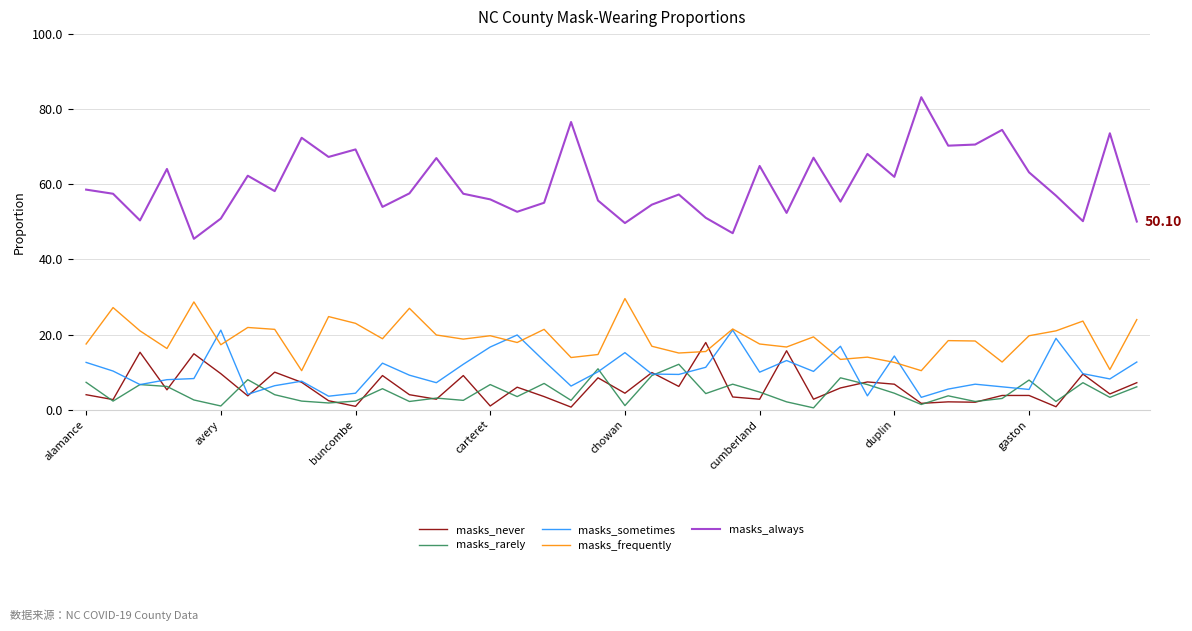

Which series has the largest range (max minus min)?

masks_always